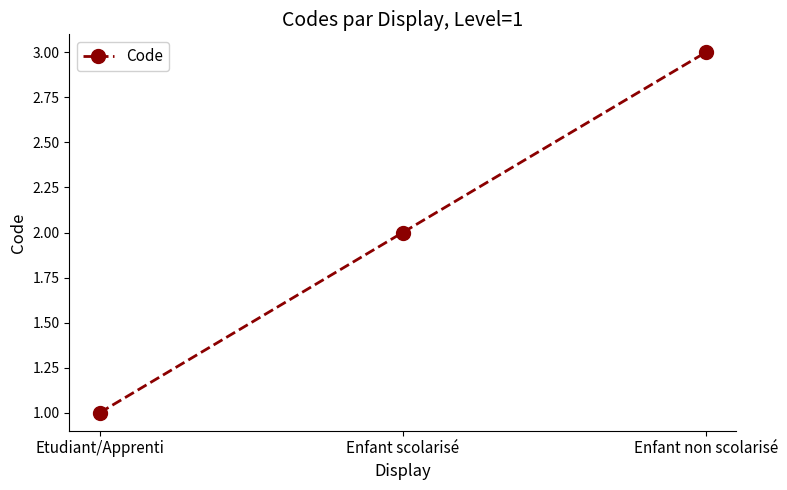

What is the ratio of the value at Enfant non scolarisé to the value at Enfant scolarisé?

1.5